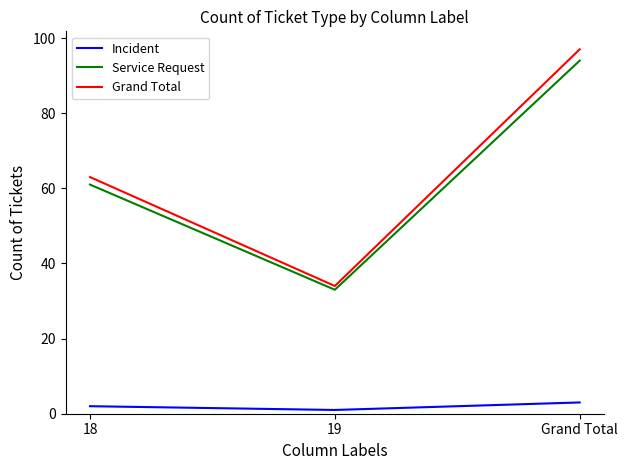

At how many categories does at least one series exceed 23?

3